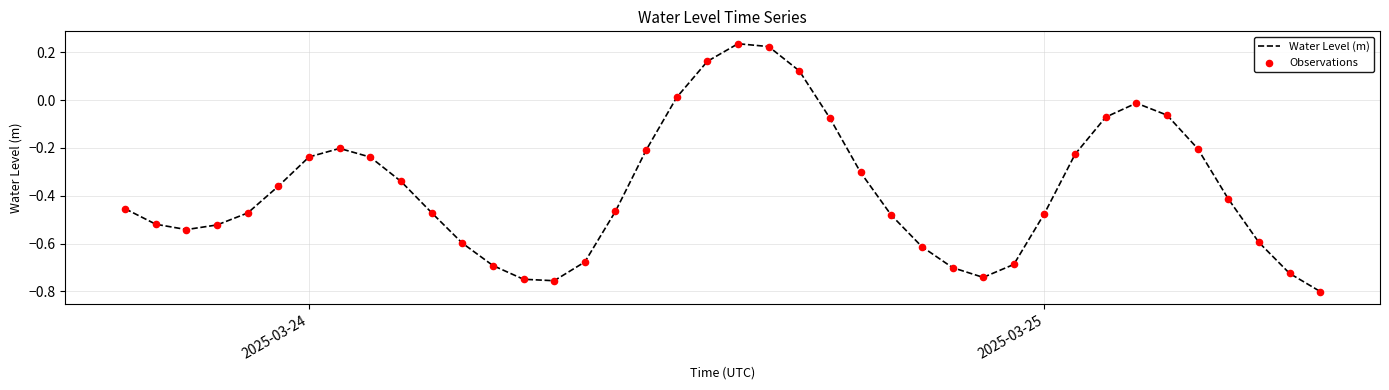

What is the difference between the maximum and minimum values?

1.0